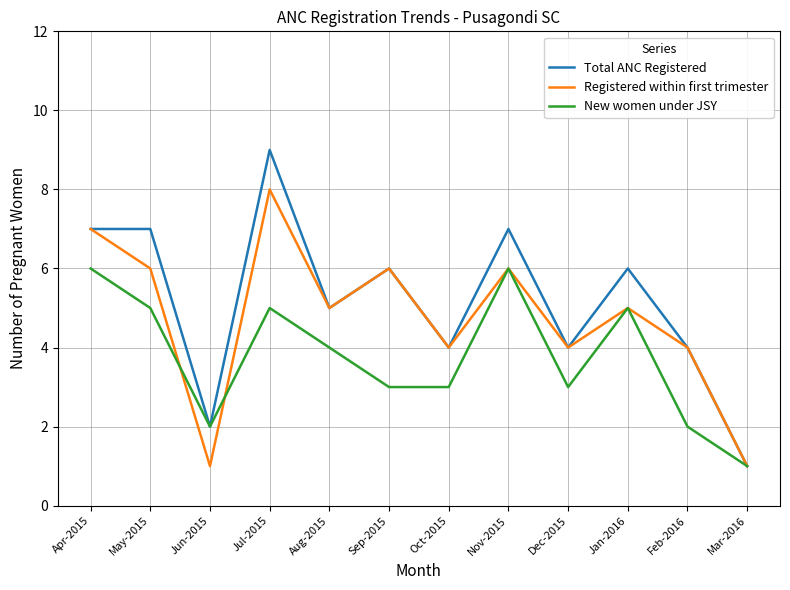

What position from the left is Oct-2015?

7